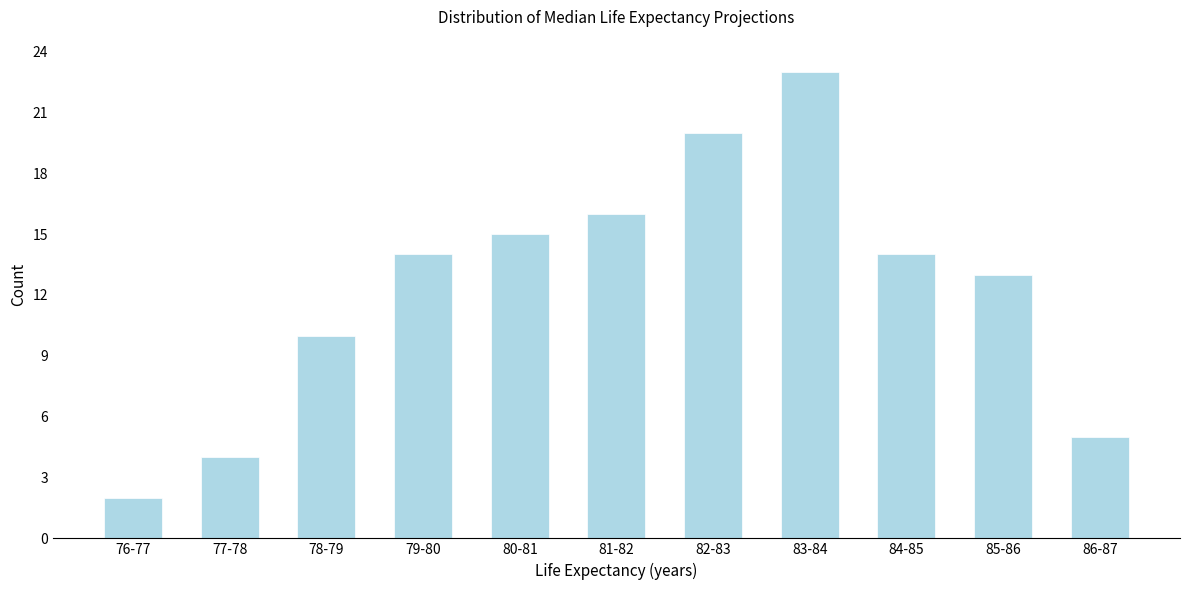

Reading right to left, extract all data points from this chart.

5	13	14	23	20	16	15	14	10	4	2